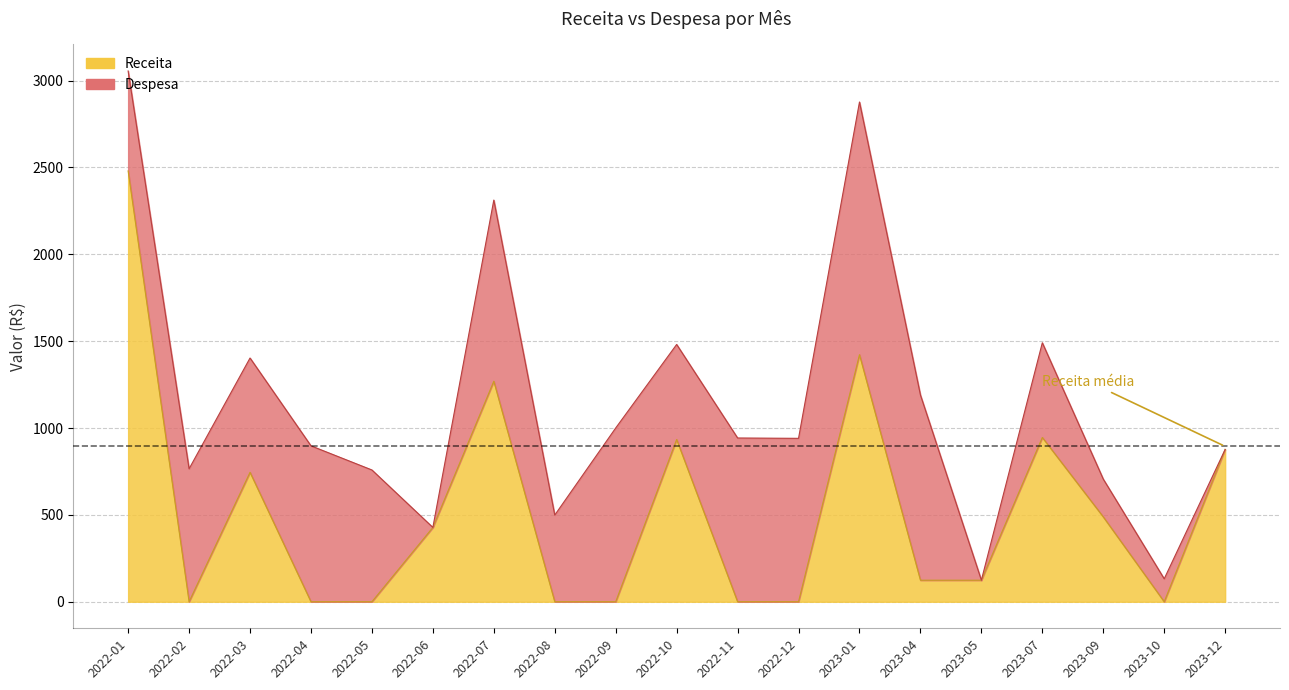

Which category has the lowest value across all series?

2022-04